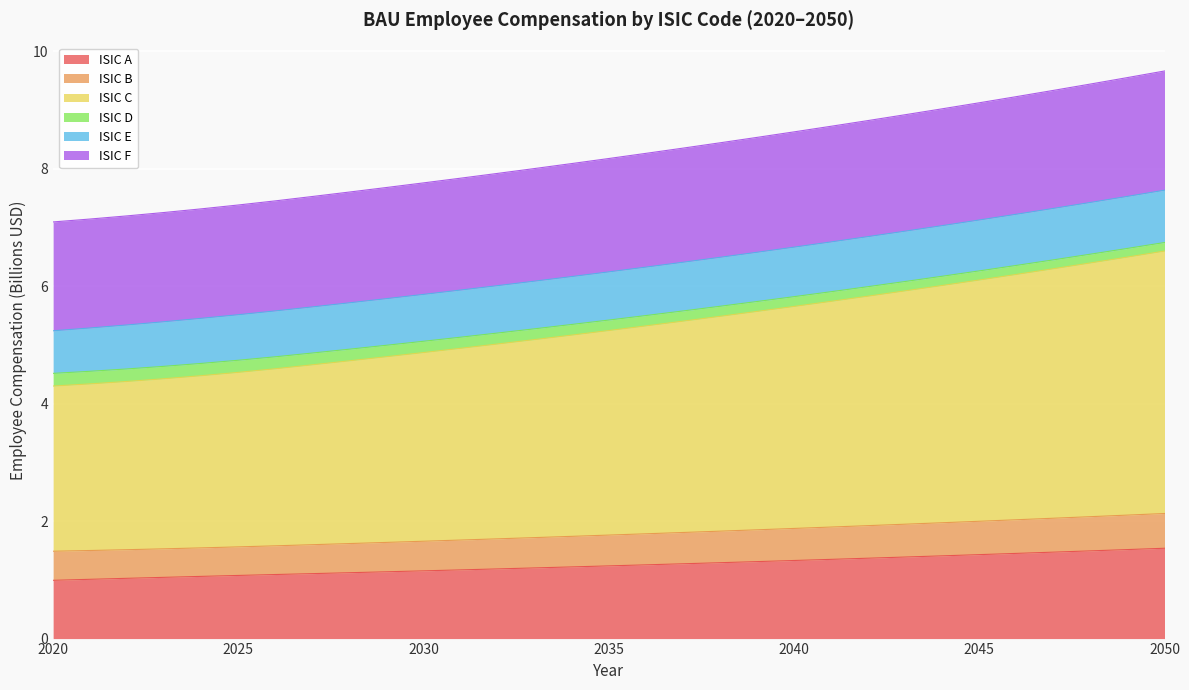

True or false: ISIC F has more than 2 points higher than both neighbors.

False